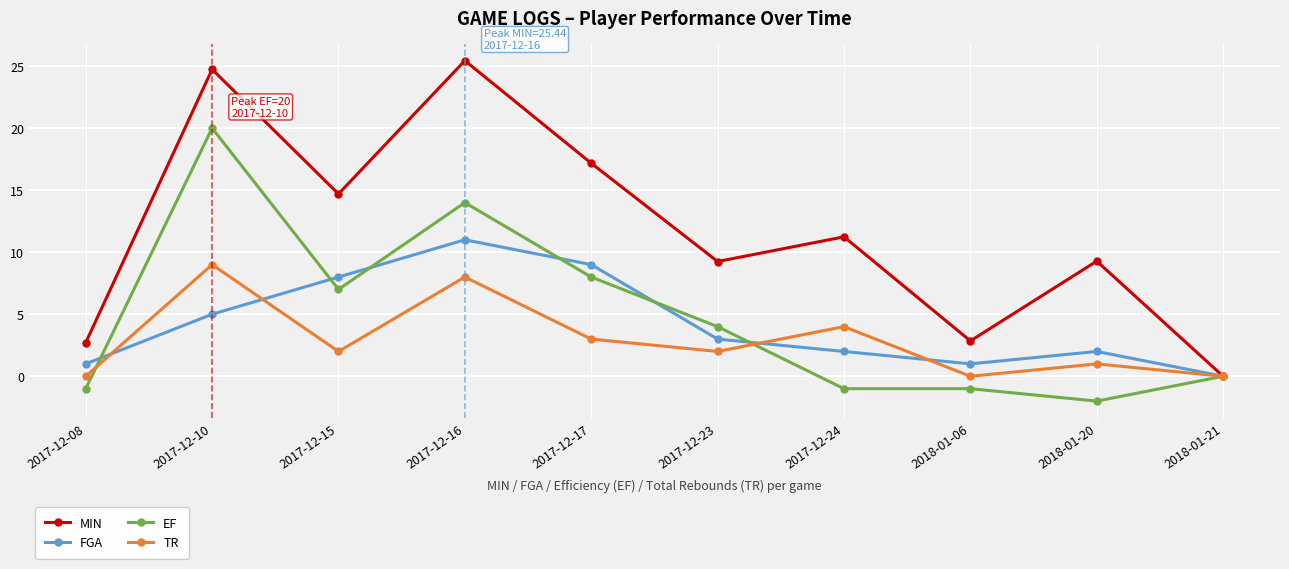

At how many categories does at least one series exceed 21?

2